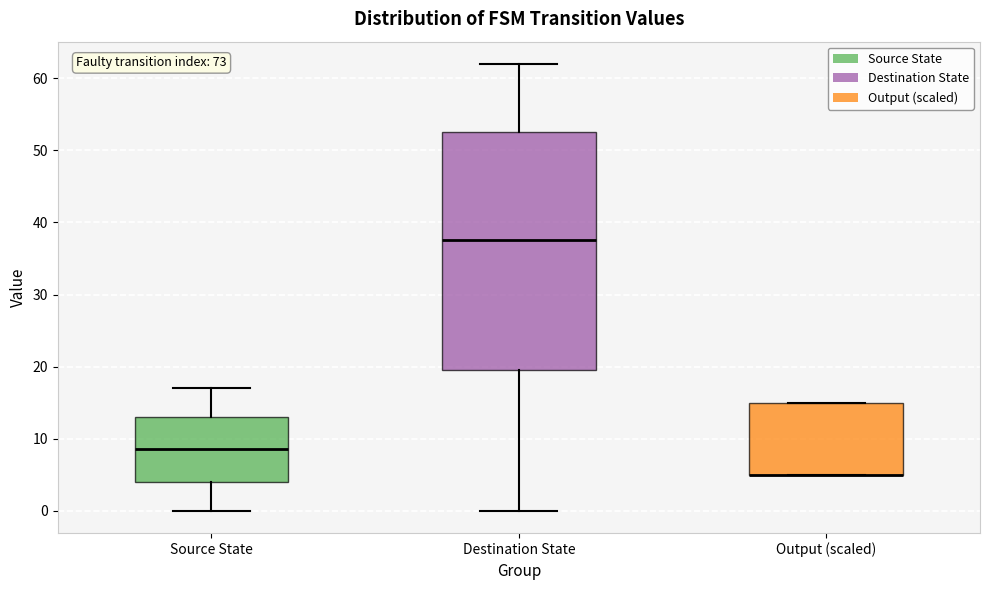

Where is the lower edge of the box for Output (scaled) on the y-axis? The values are not printed on the chart, so give them approximately, as read against the axis.

5